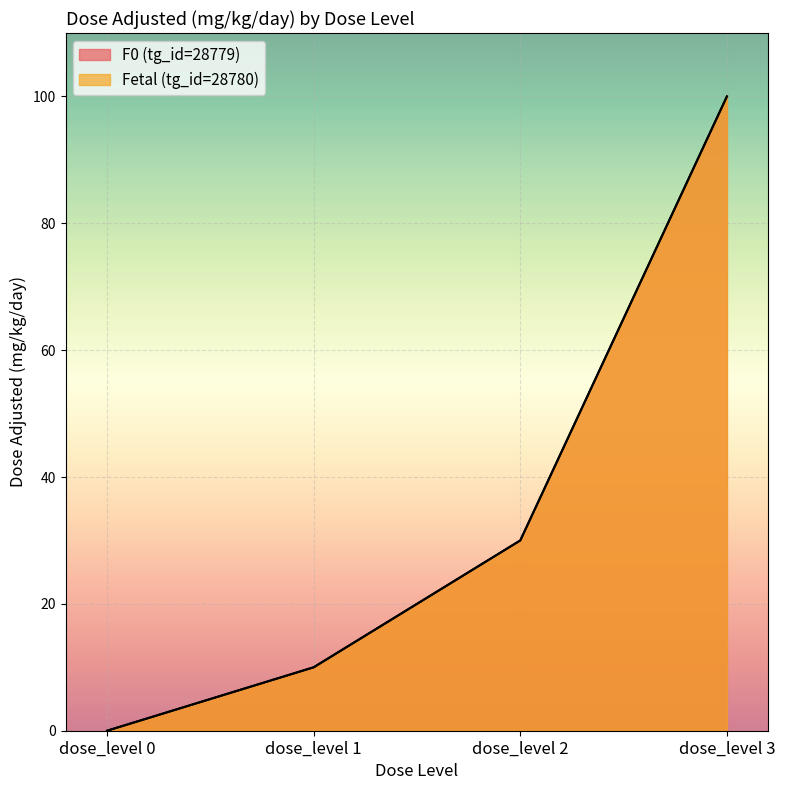

What is the difference between the F0 (tg_id=28779) values at dose_level 1 and dose_level 3?

90